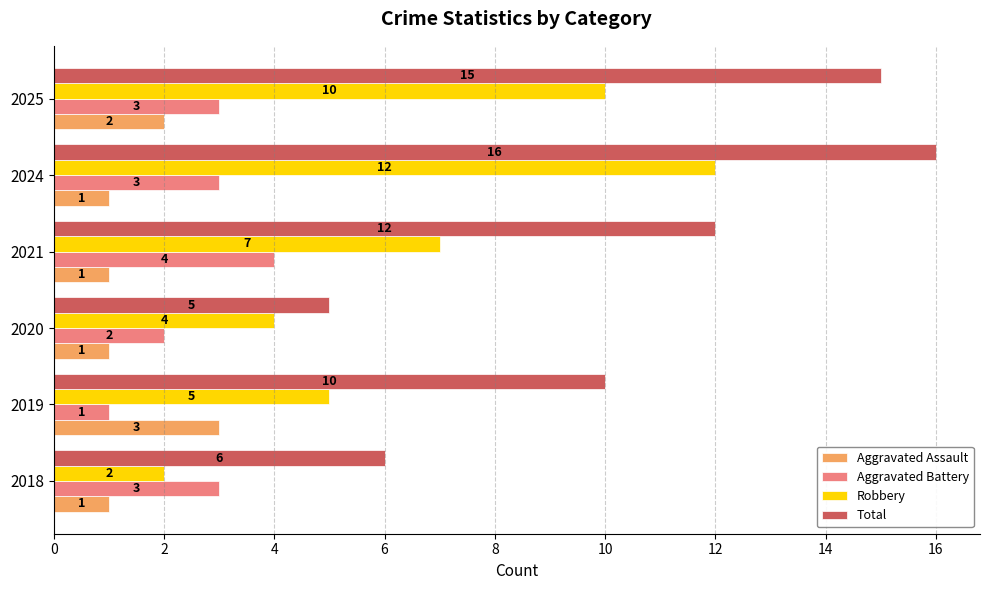

At which label is Aggravated Assault closest to 2?

2025